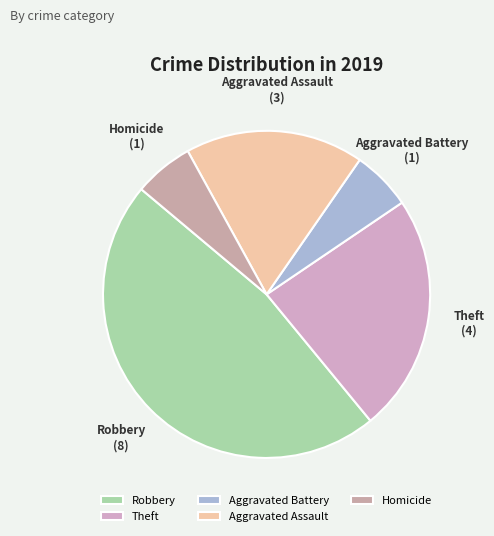

Does any single category account for the majority?

No